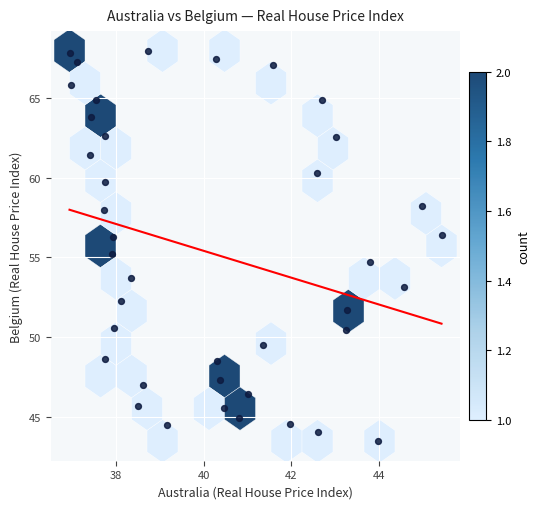

What is the range of X values (max minus min)?

8.5